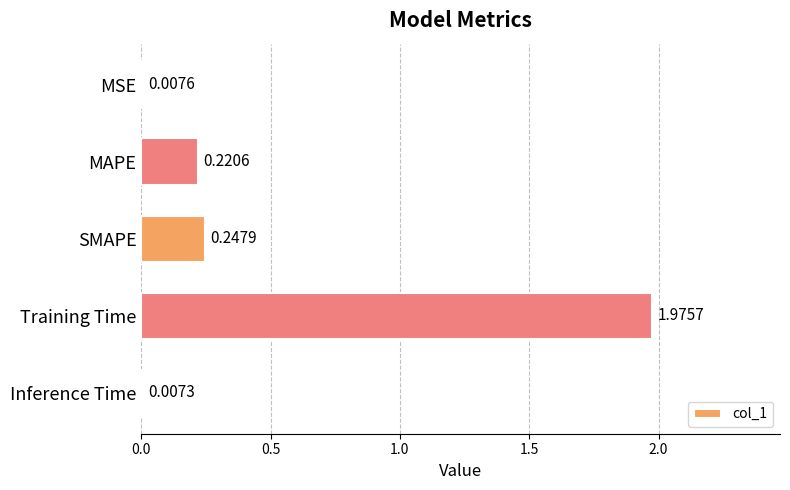

What is the sum of the values at MAPE and SMAPE?

0.5